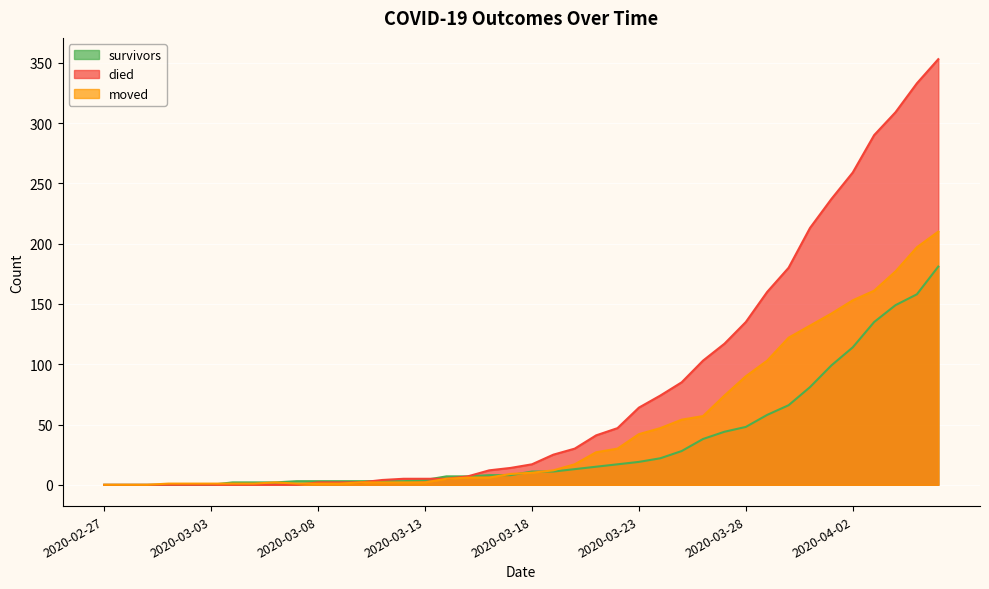

At which category is the sum across all series the highest?

2020-04-06